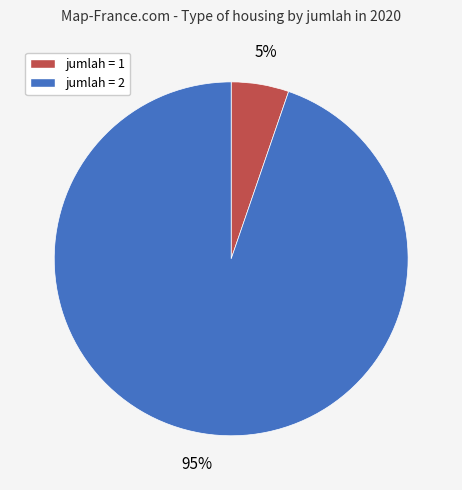

To the nearest percent, what is the average slice percentage?

50%